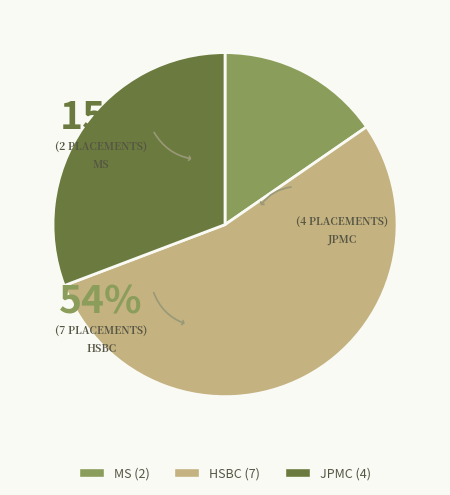

Which has a higher value, HSBC or MS?

HSBC